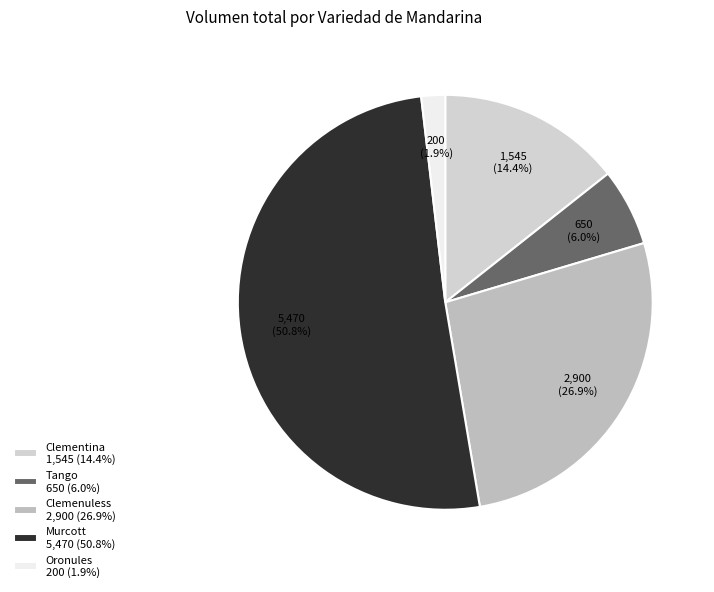

Which slice is the largest?

Murcott 5,470 (50.8%)